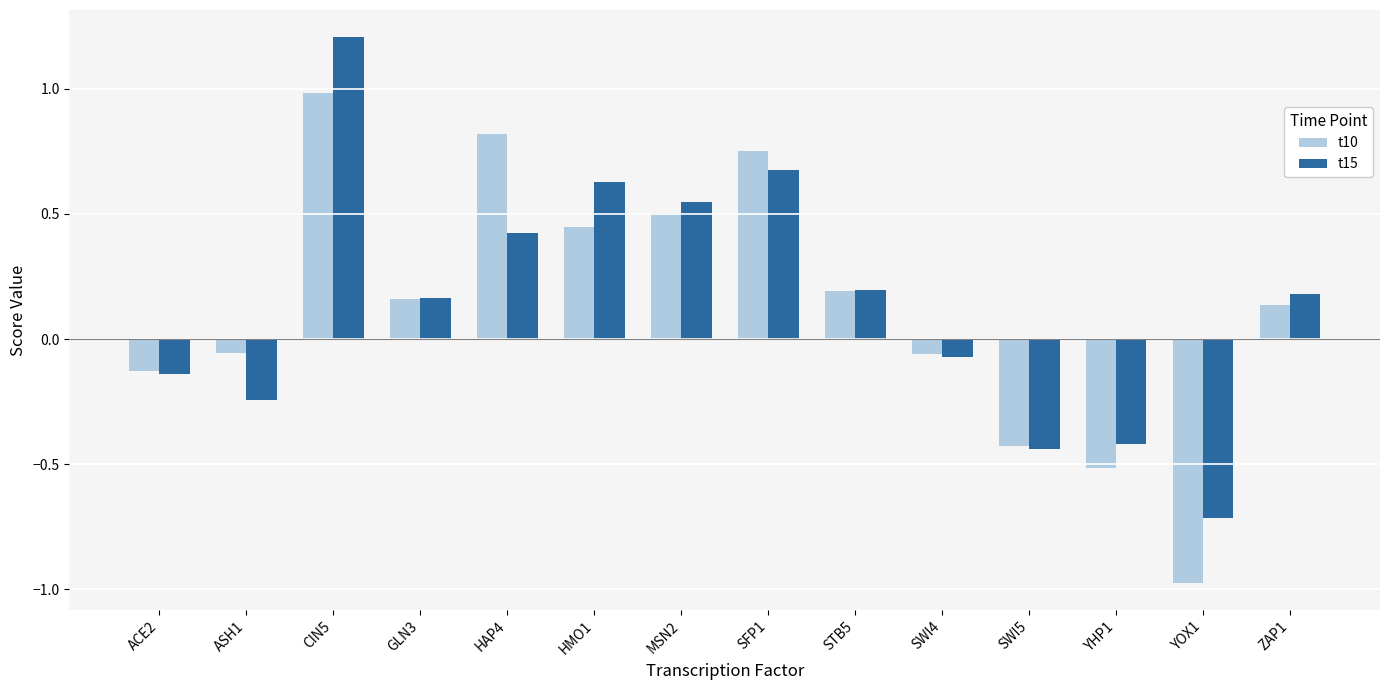

At which category is the sum across all series the highest?

CIN5